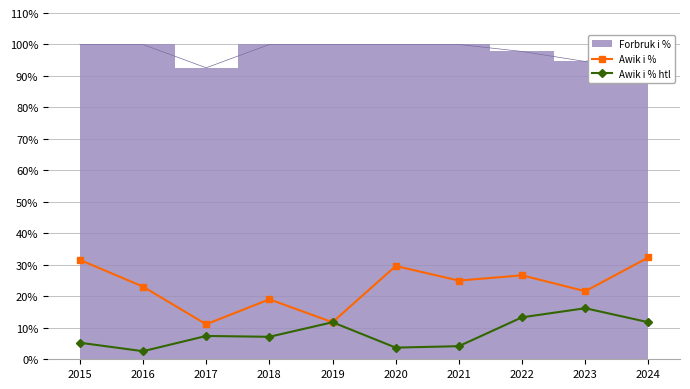

In Awik i % htl, how many points are higher than both neighbors (excluding endpoints)?

3